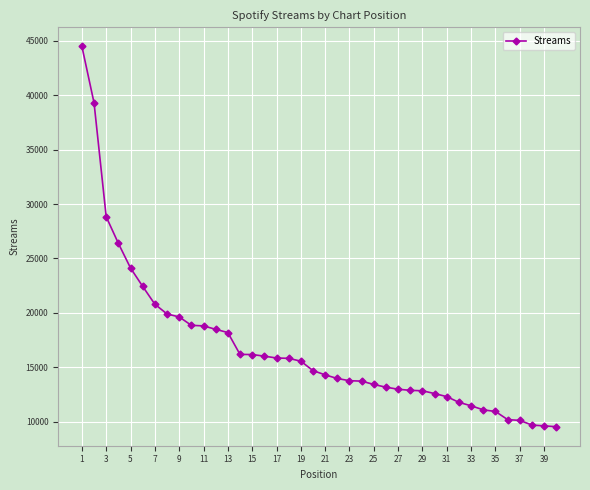

What is the difference between the maximum and minimum values?

34988